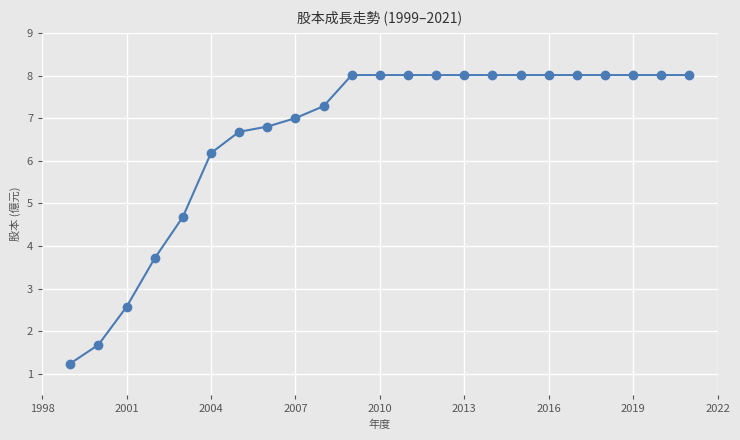

Does the chart have visible grid lines?

Yes